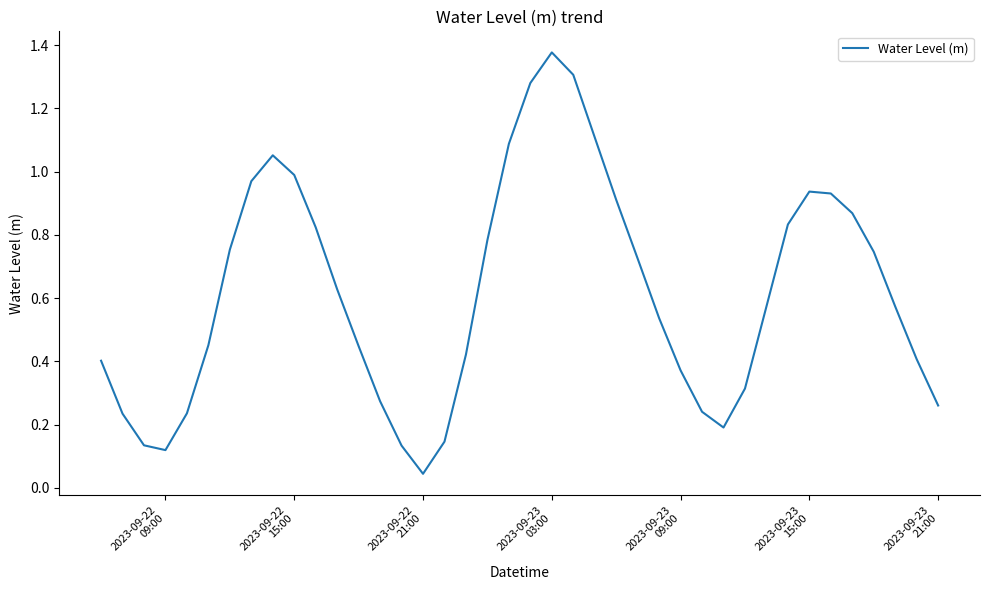

What is the sum of all values?

24.6